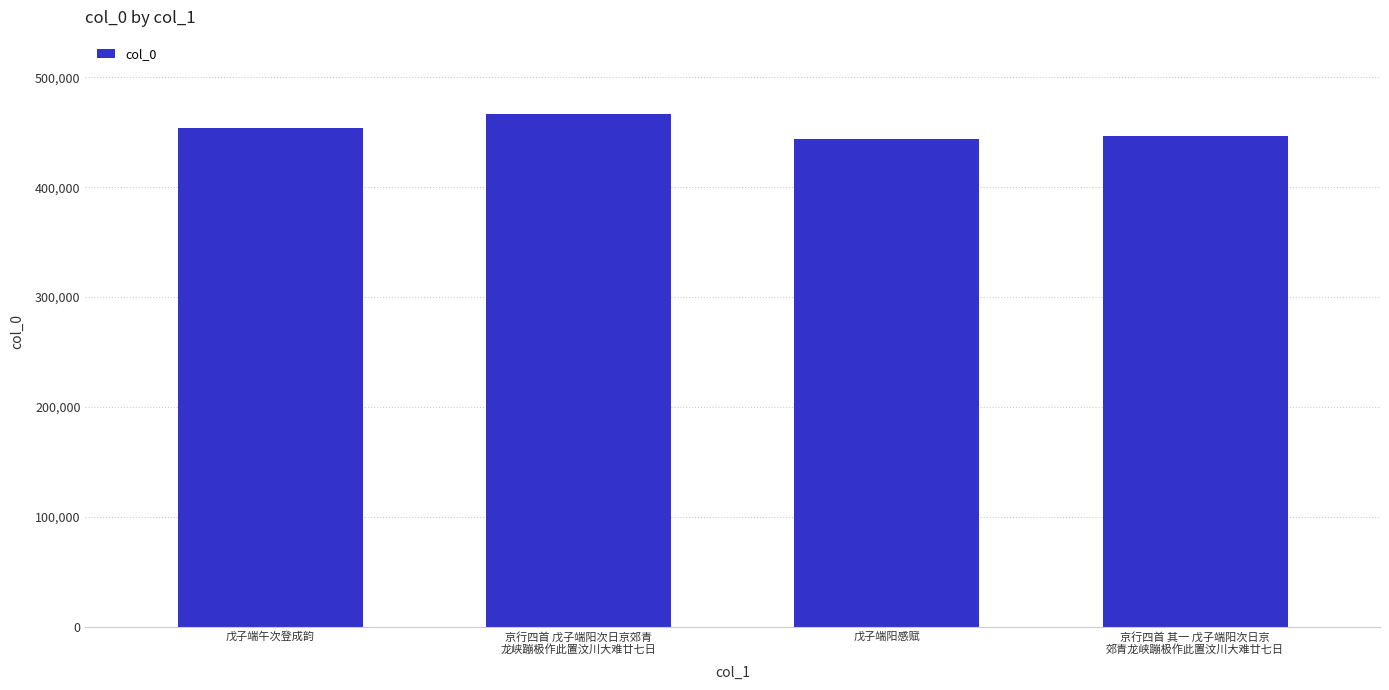

Read the value at 戊子端午次登成韵.

453746